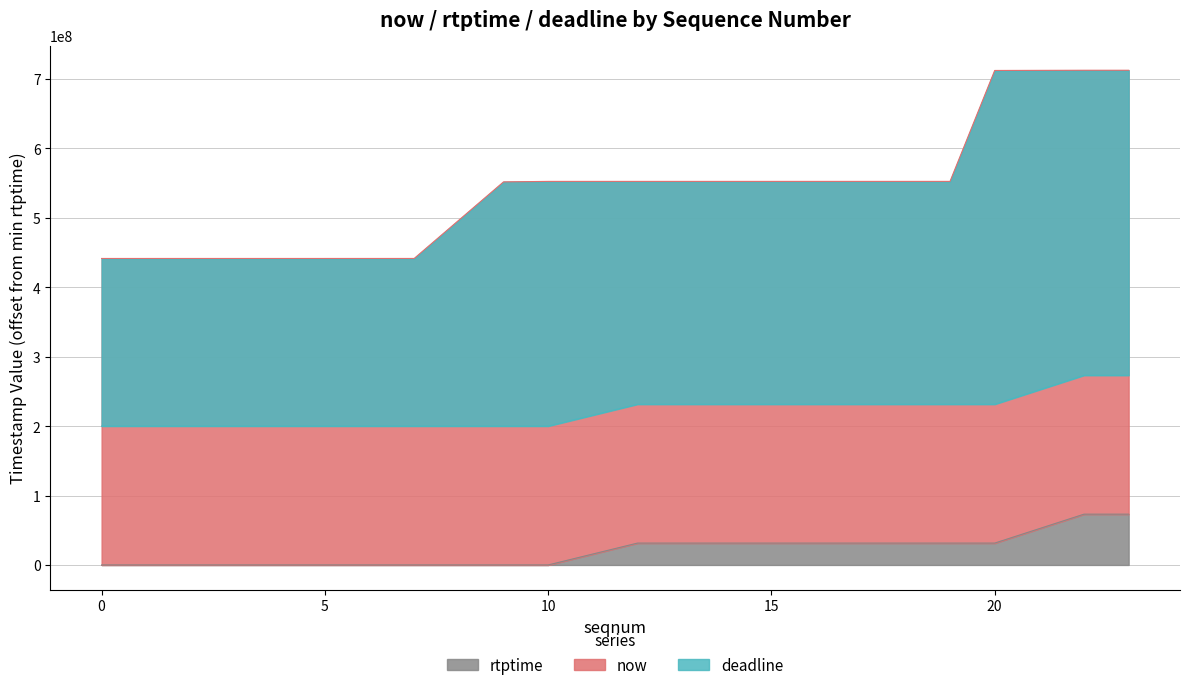

The value of rtptime at 15 is 31488889. True or false?

True